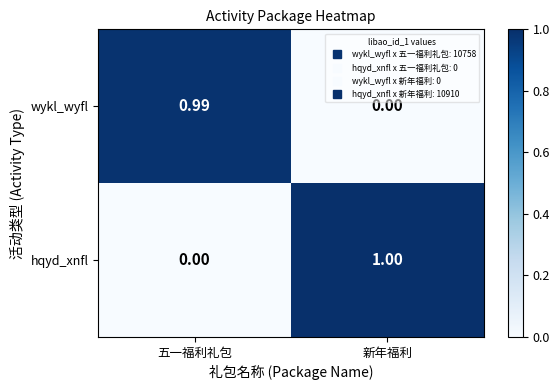

Which series changed the most between 五一福利礼包 and 新年福利?

hqyd_xnfl